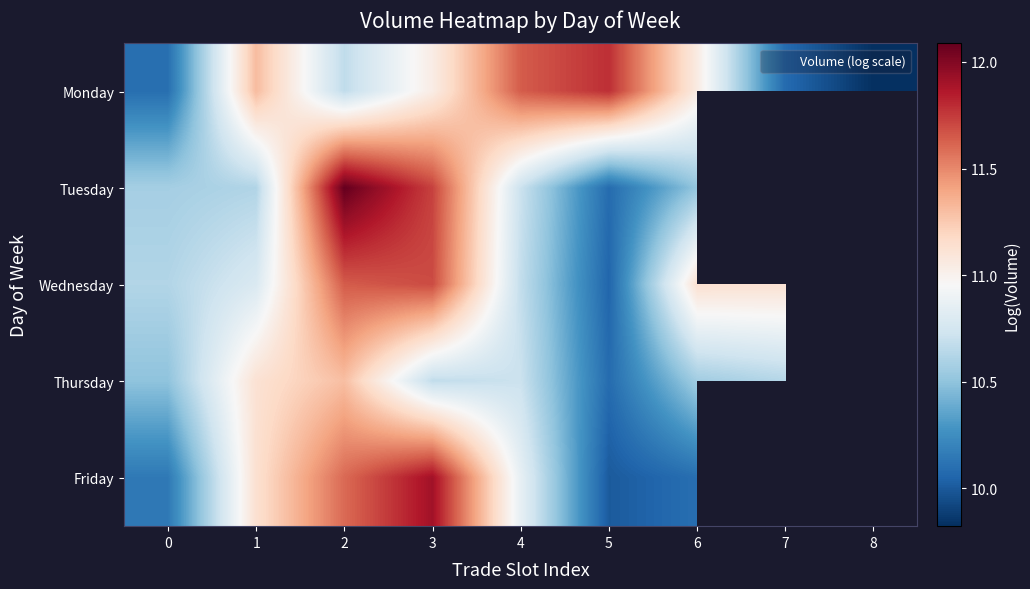

What is the difference between the Monday values at 2 and 6?

0.4